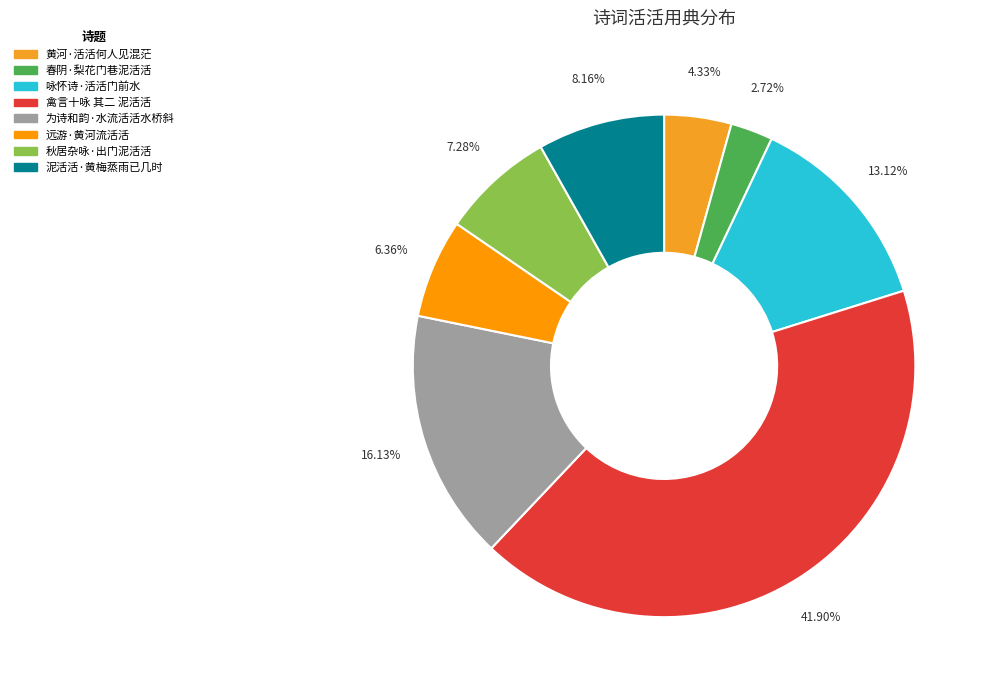

Combined, do 春阴·梨花门巷泥活活 and 远游·黄河流活活 account for over 50%?

No